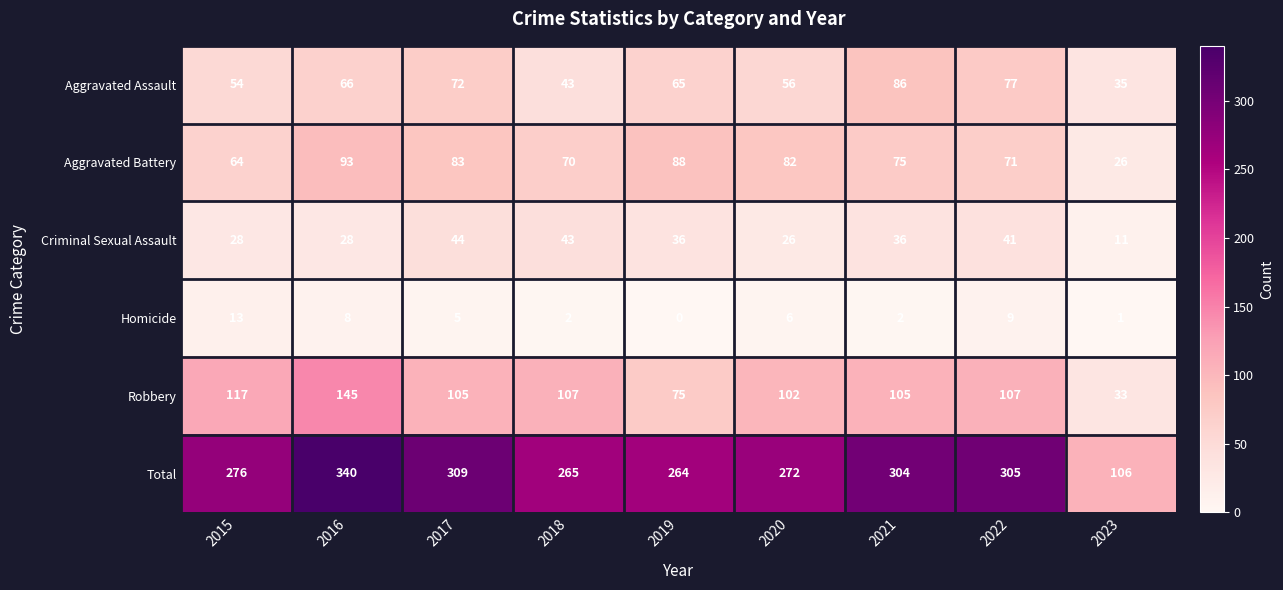

Rank the series by their maximum value, from highest to lowest.

Total, Robbery, Aggravated Battery, Aggravated Assault, Criminal Sexual Assault, Homicide